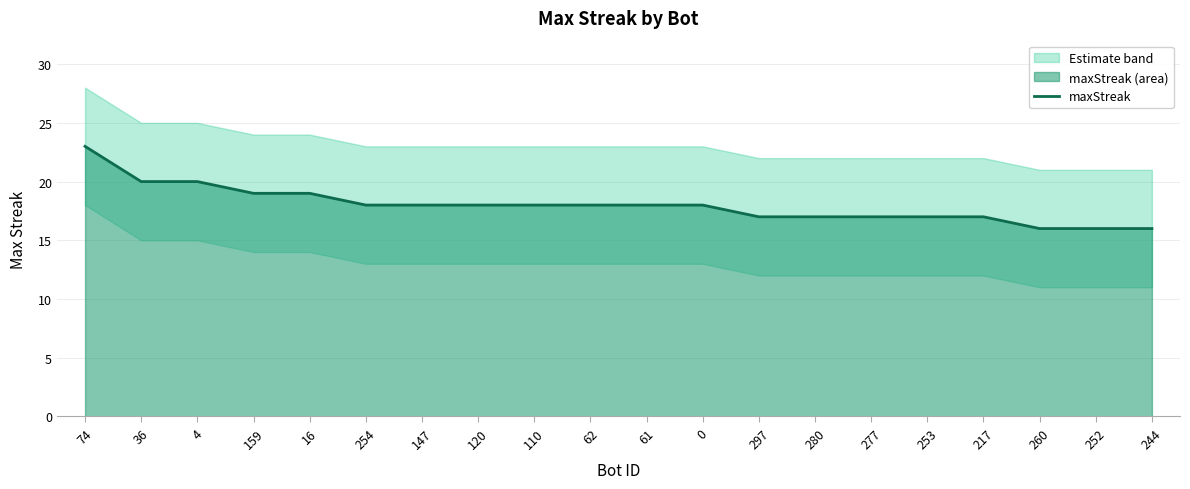

What position from the left is 252?

19